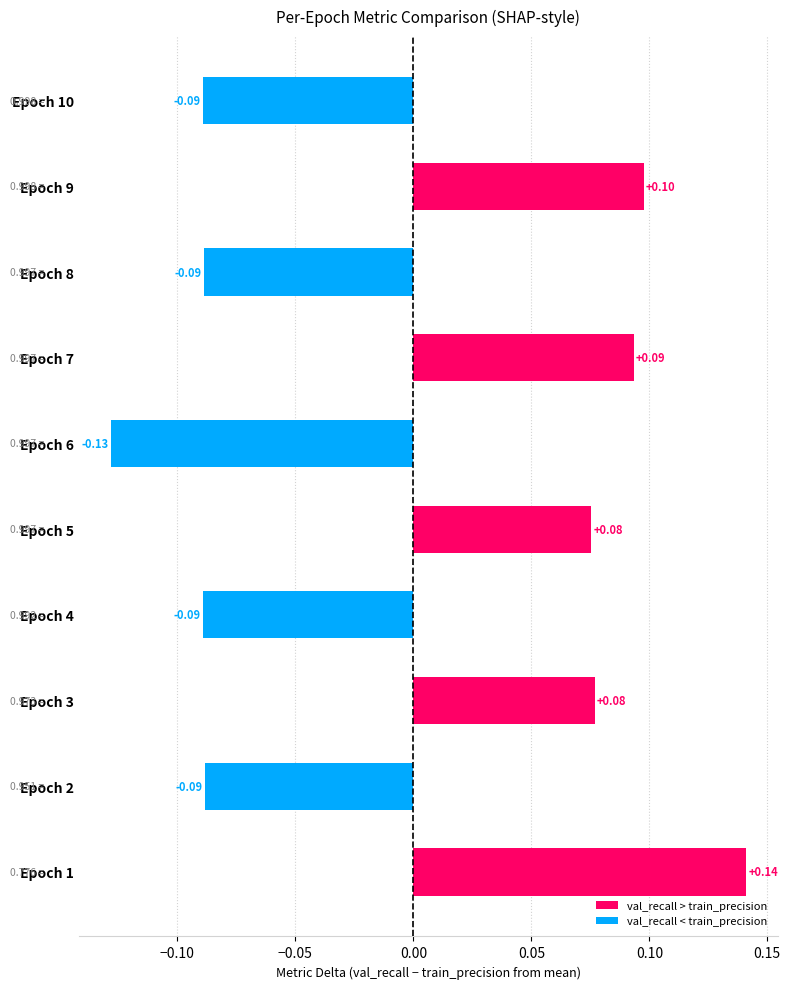

What is the change in value from Epoch 4 to Epoch 7?

+0.2